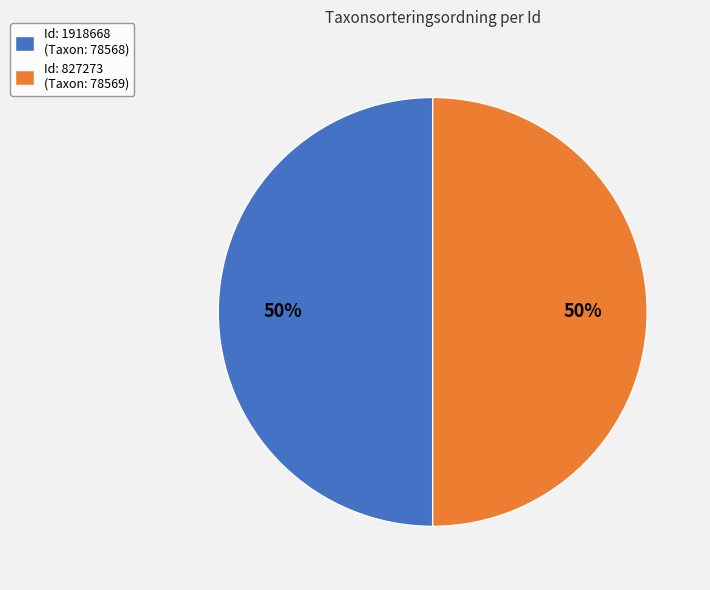

Is the sum of Id: 1918668 (Taxon: 78568) and Id: 827273 (Taxon: 78569) greater than half?

Yes